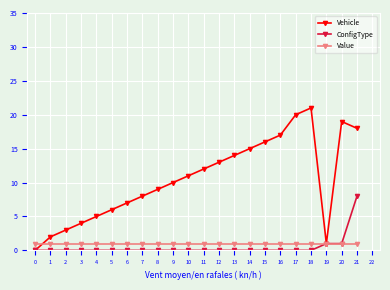

What are all the series names shown in the legend?

Vehicle, ConfigType, Value